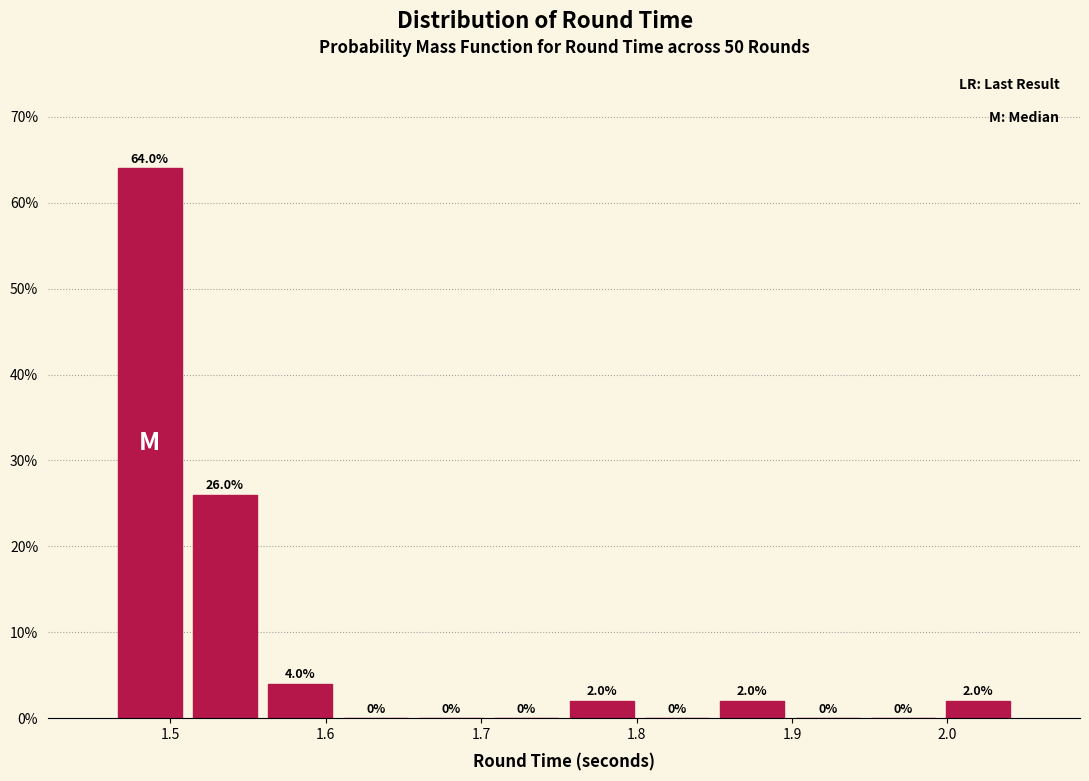

What is the height of the bar covering 1.46 to 1.51 on the x-axis? The bar edges are not printed on the chart, so give them approximately, as read against the axis.

64.0